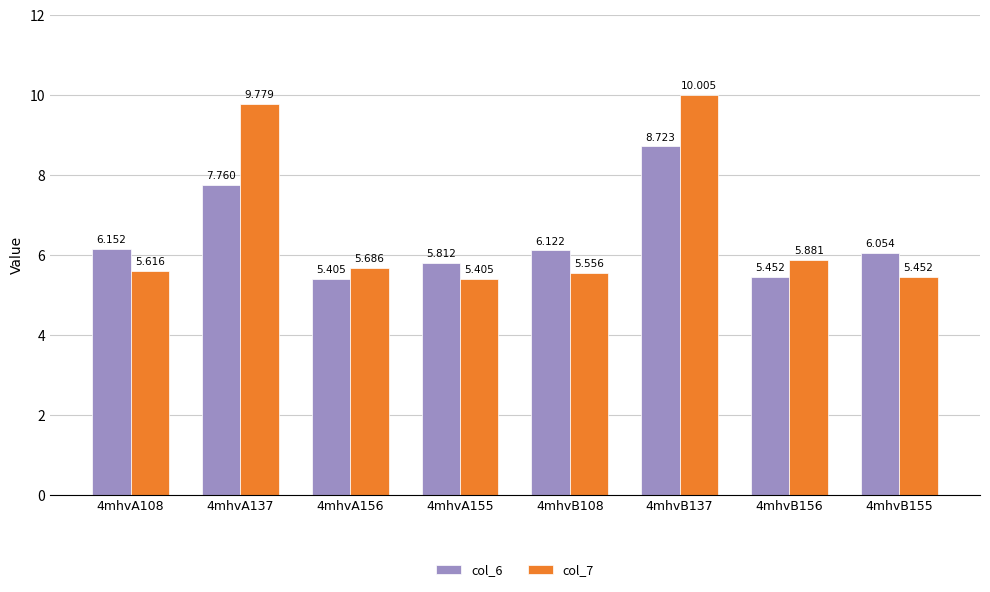

Between 4mhvA108 and 4mhvB108, which series saw the biggest shift?

col_7